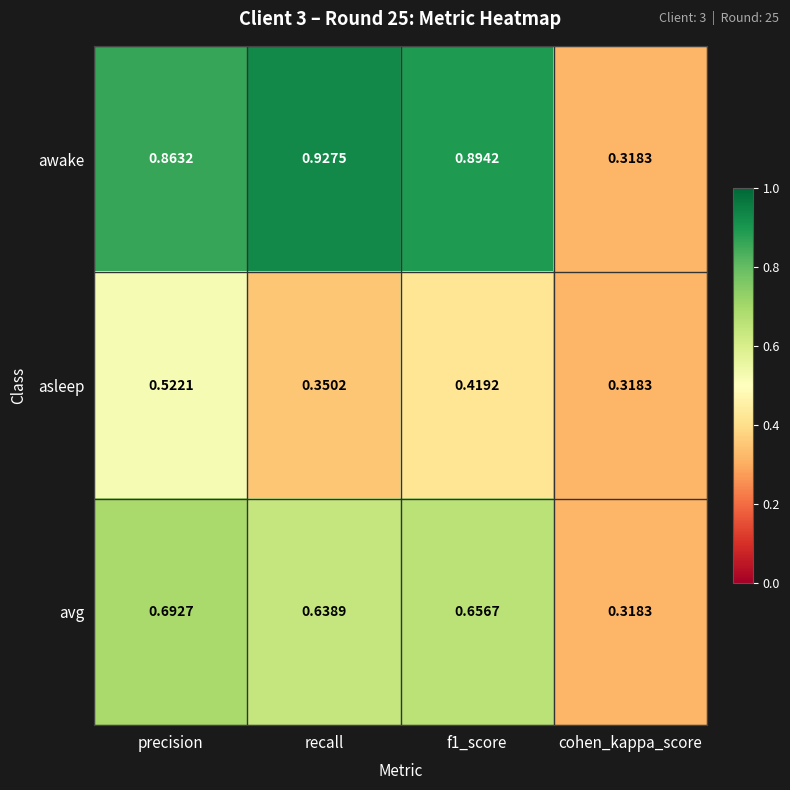

At which category is the sum across all series the highest?

precision